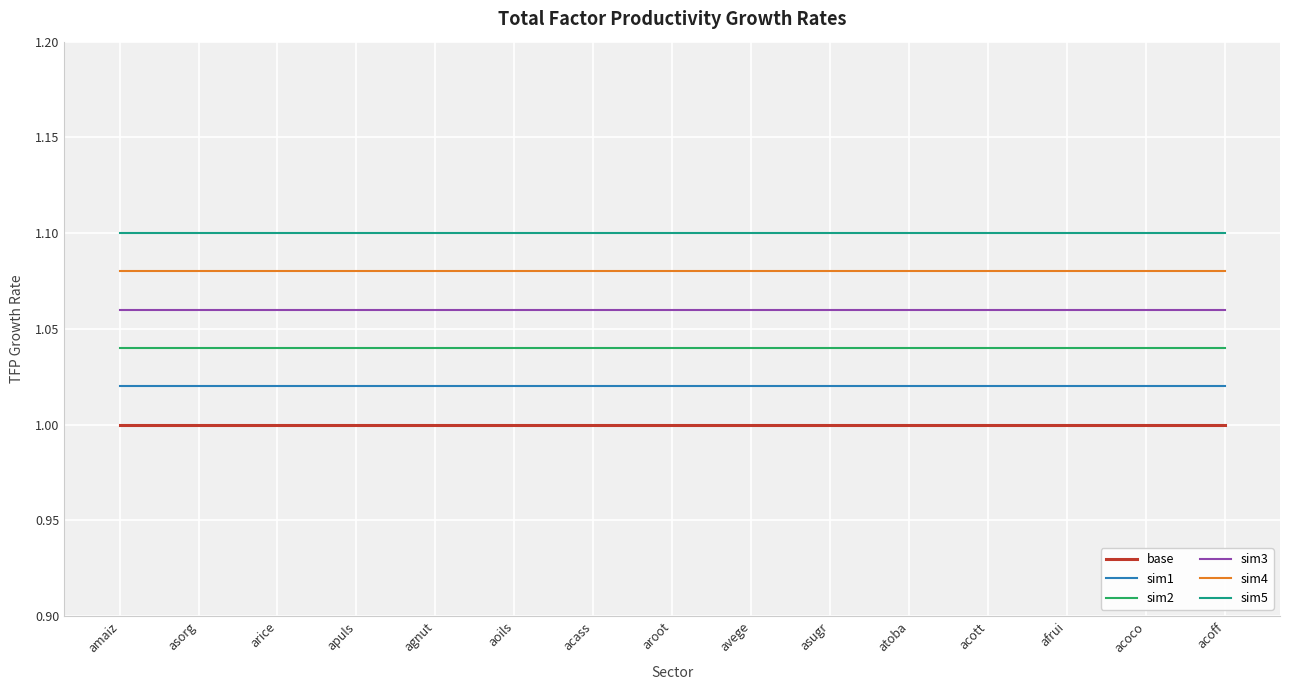

Rank the series at atoba from highest to lowest value.

sim5, sim4, sim3, sim2, sim1, base